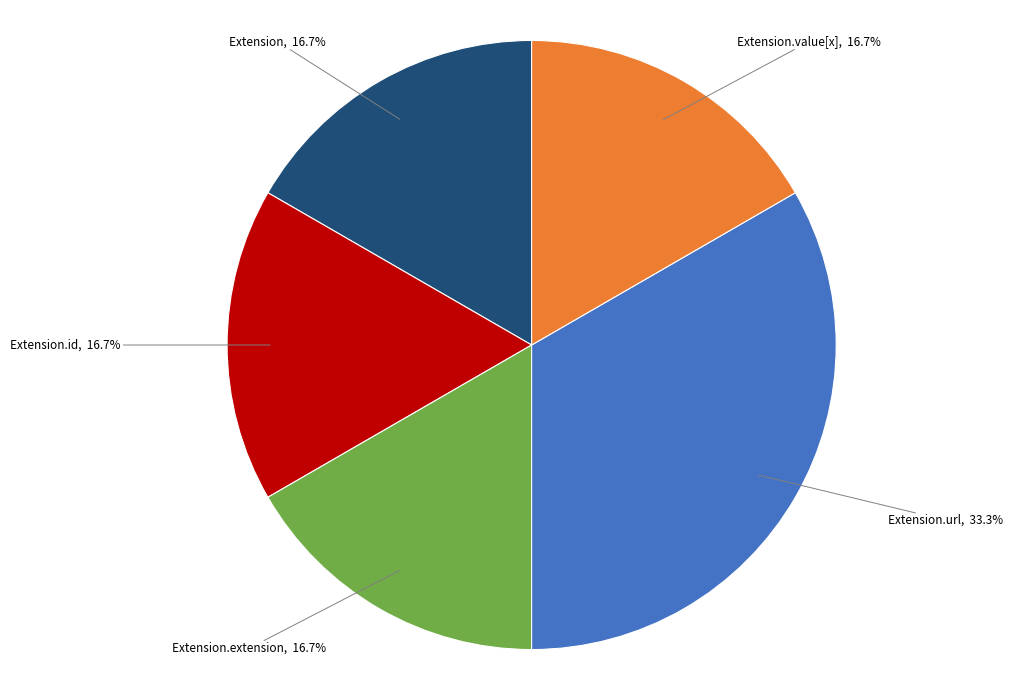

Is Extension.extension the majority of the pie?

No